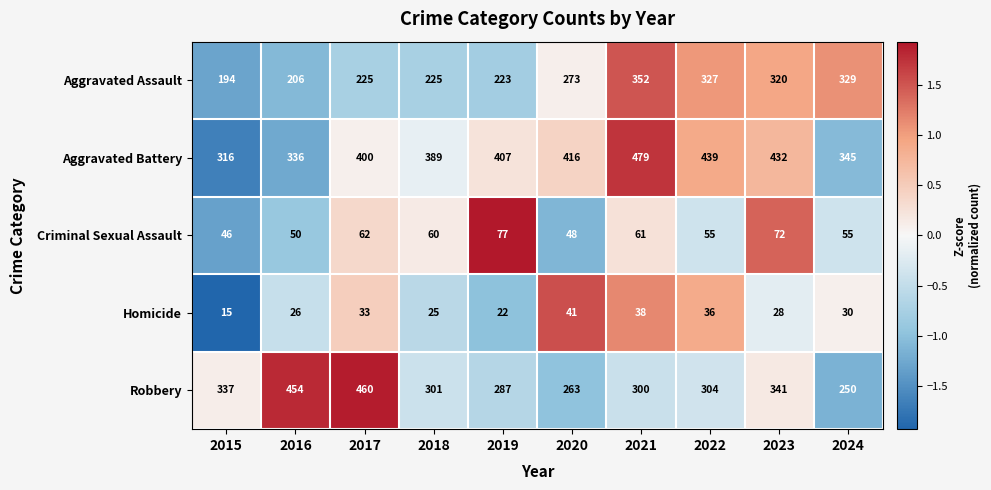

What is the total value across all series at 2021?

1230